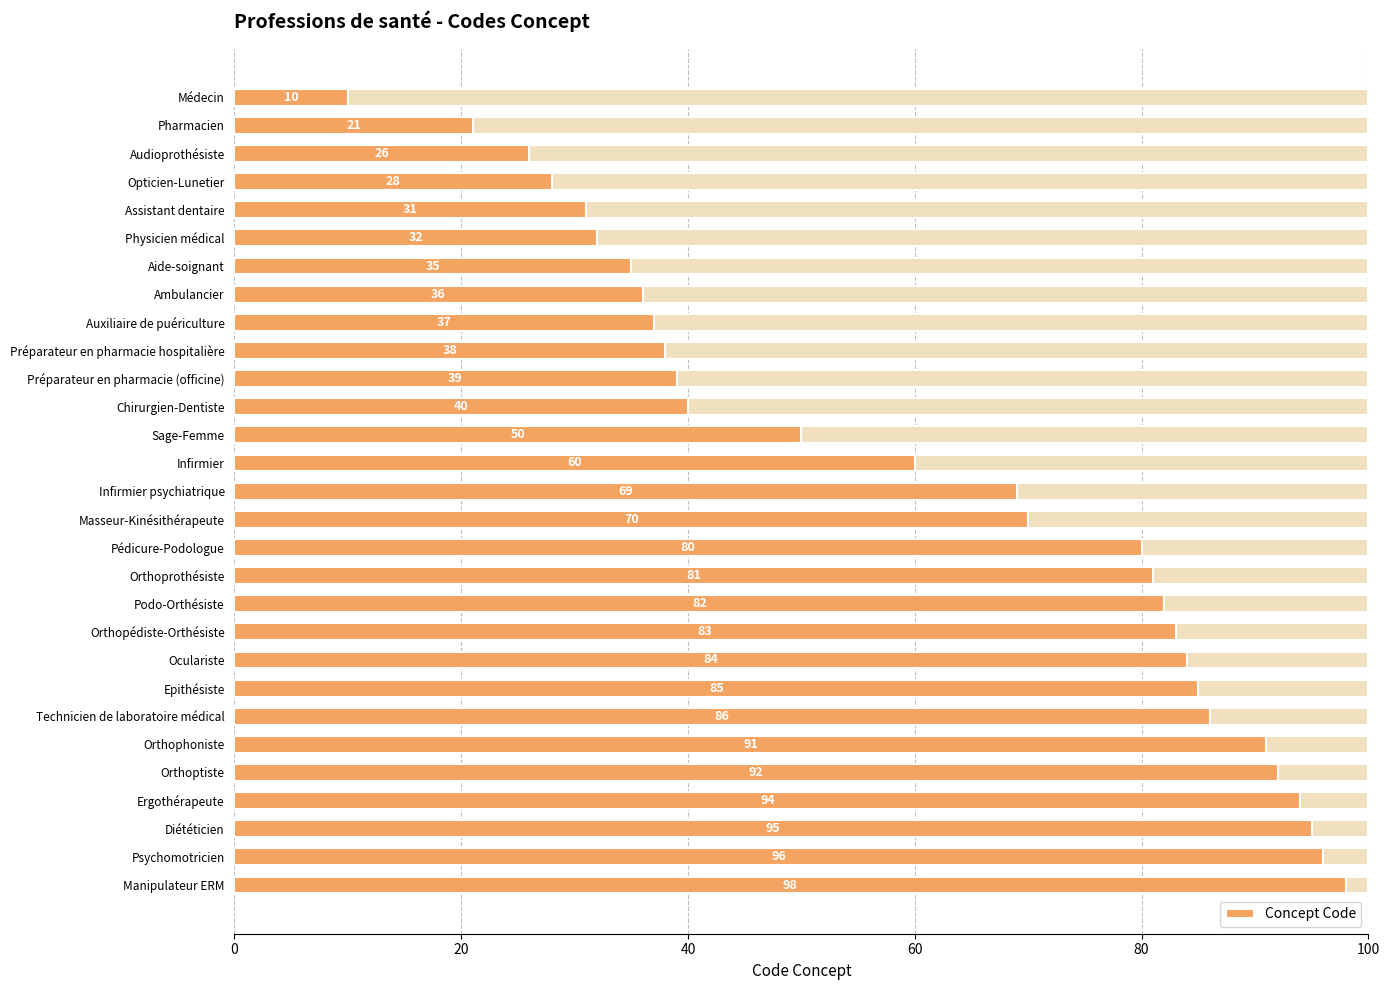

What is the difference between the maximum and second lowest values?

77